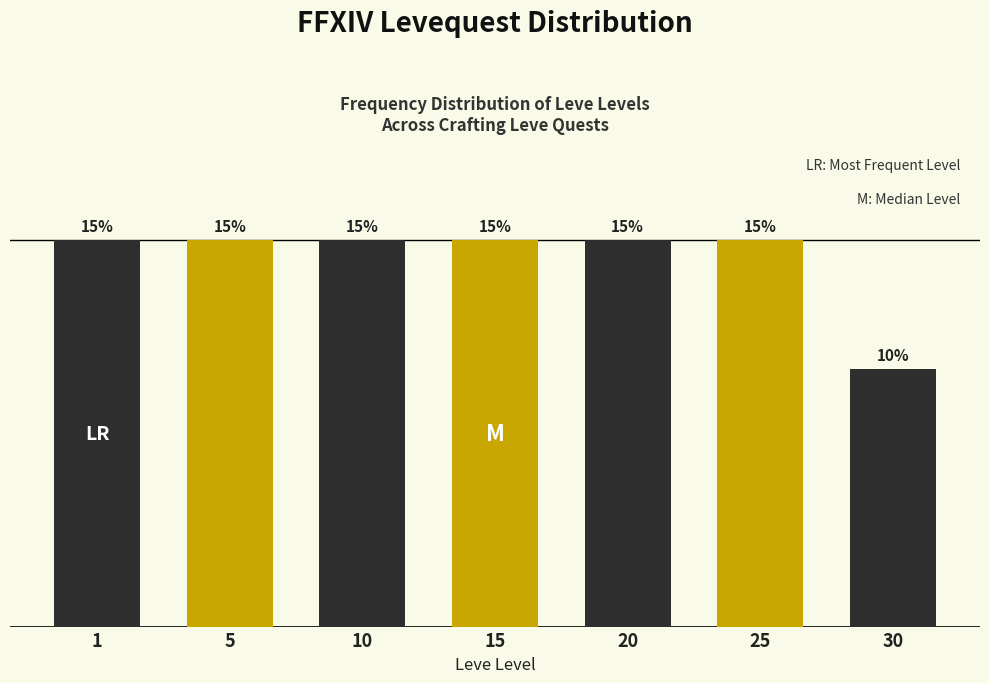

Are the bars horizontal?

No